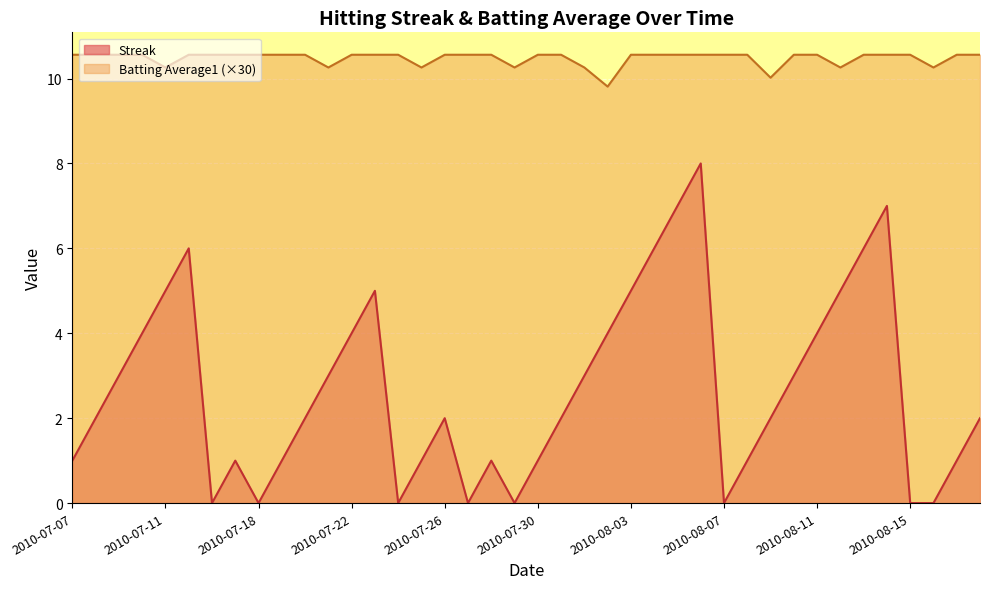

True or false: Batting Average1 has more than 1 points higher than both neighbors.

False